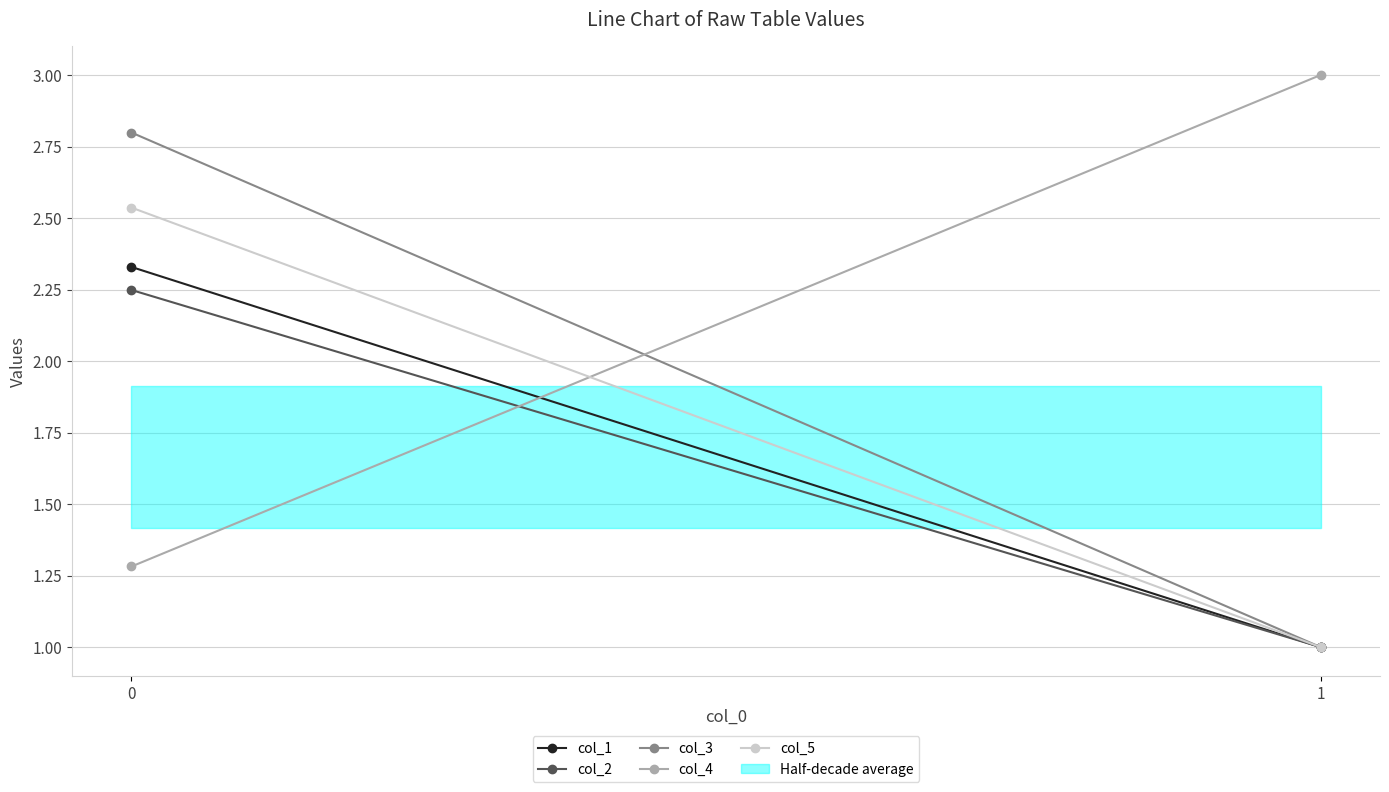

What is the total value across all series at 0?

11.2